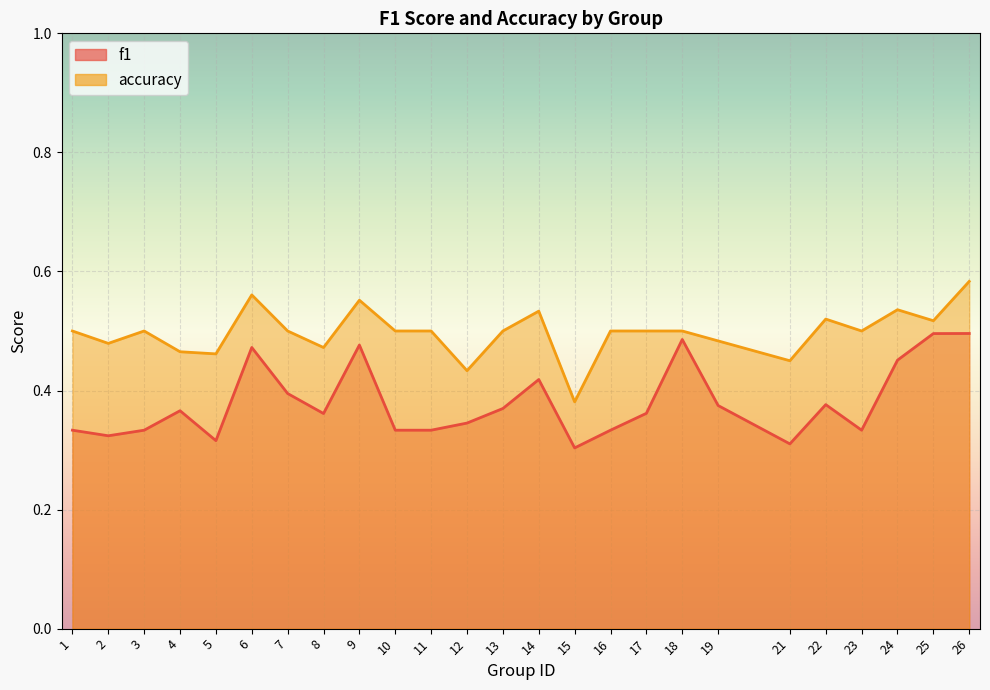

Which series changed the most between 8 and 19?

f1